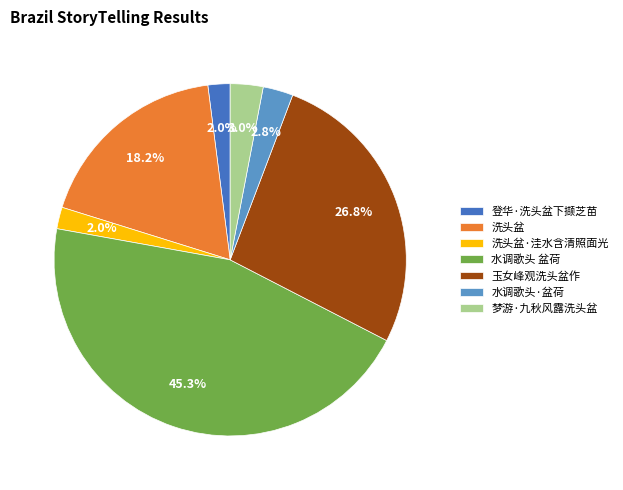

Between 梦游·九秋风露洗头盆 and 洗头盆, which is larger?

洗头盆